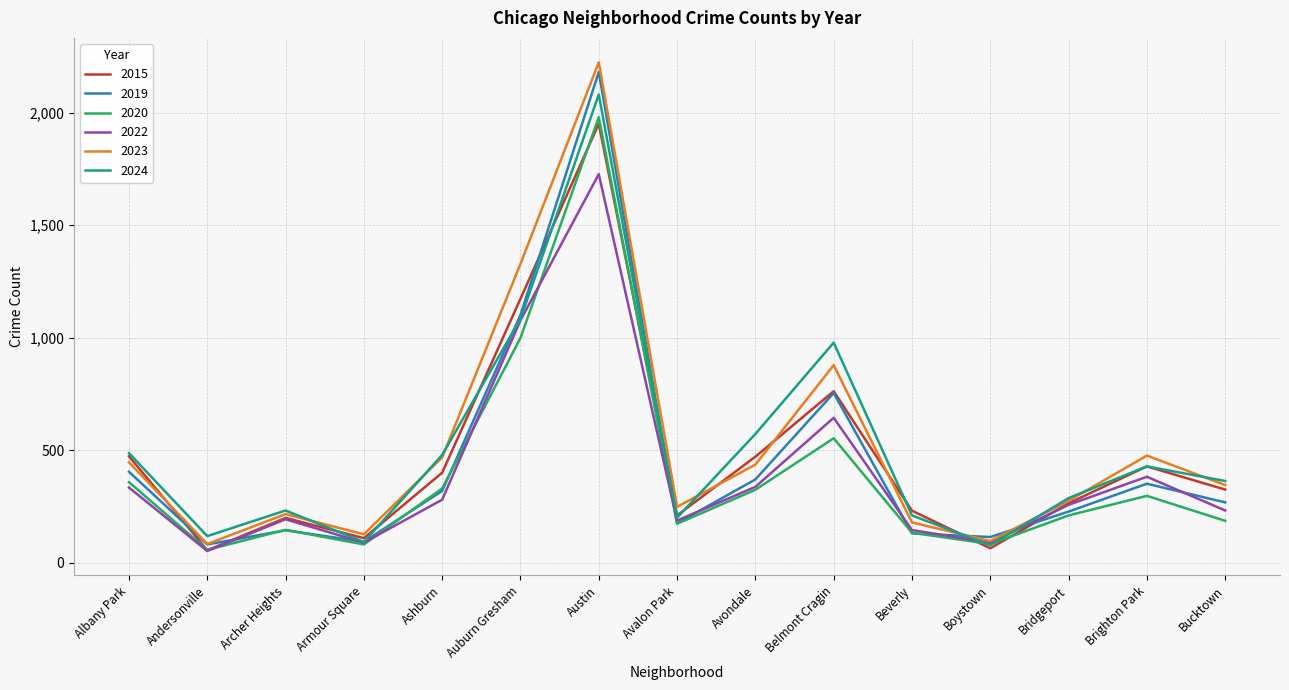

Where is the first local maximum for 2024?

Archer Heights